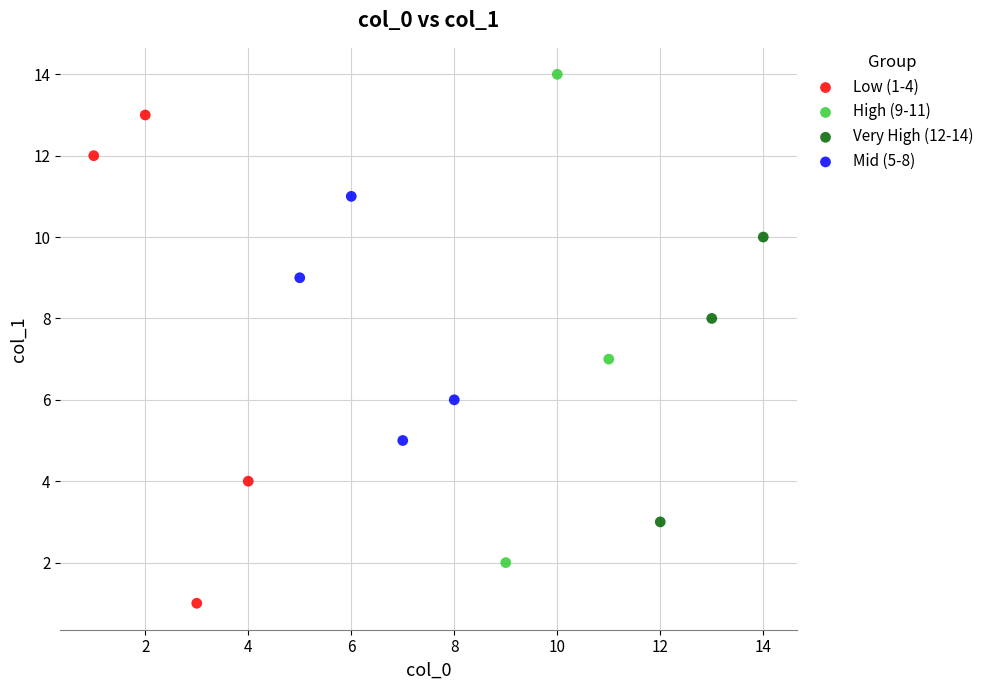

Which series contains the lowest Y value?

Low (1-4)